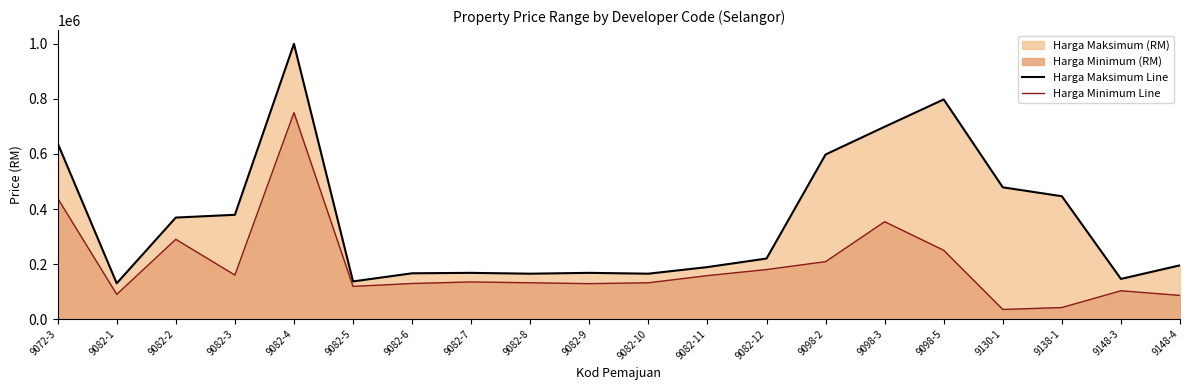

At which category does the chart reach its minimum across all series?

9130-1